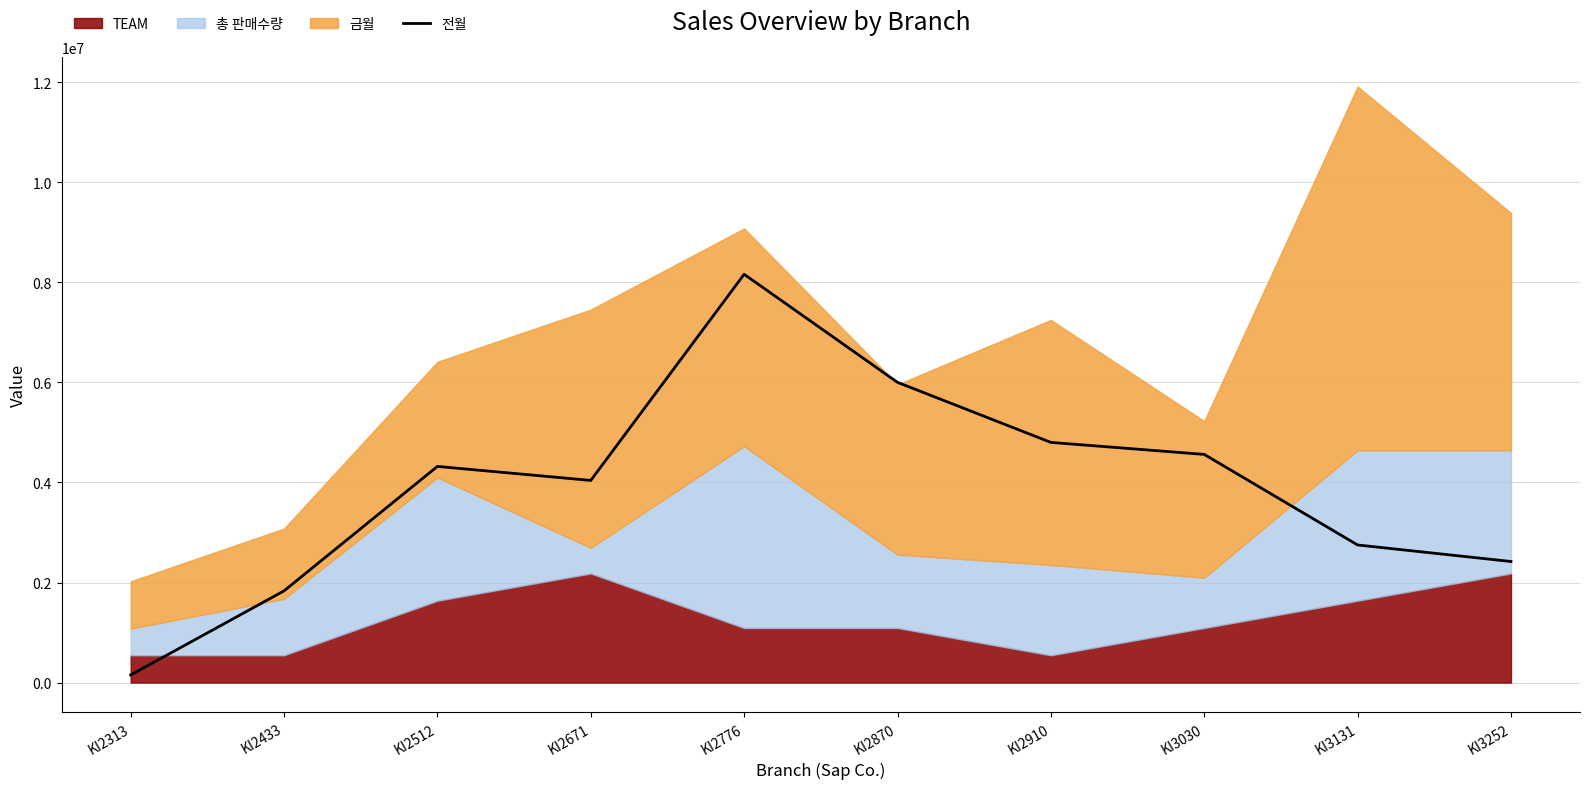

Which category has the highest value in the 전월 series?

KI2776